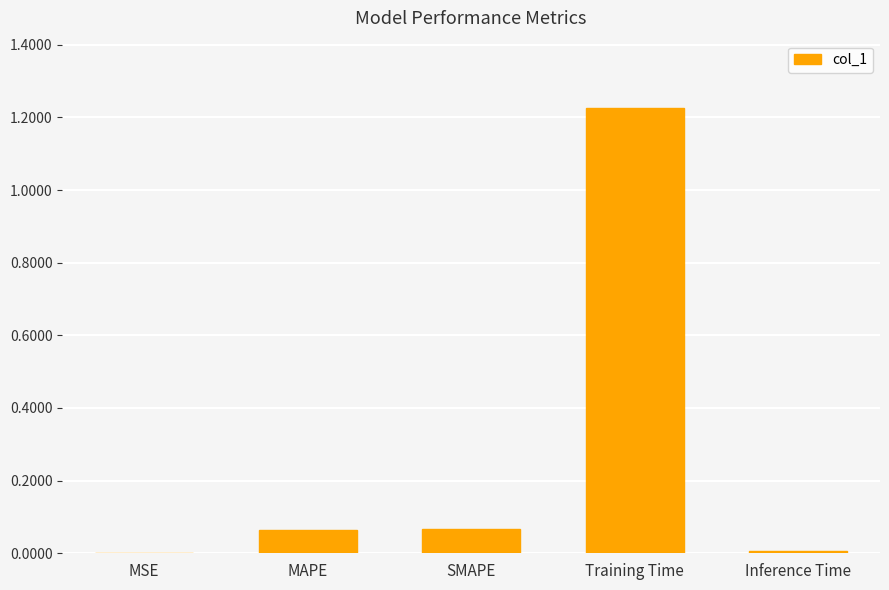

Which label corresponds to the largest value in the chart?

Training Time